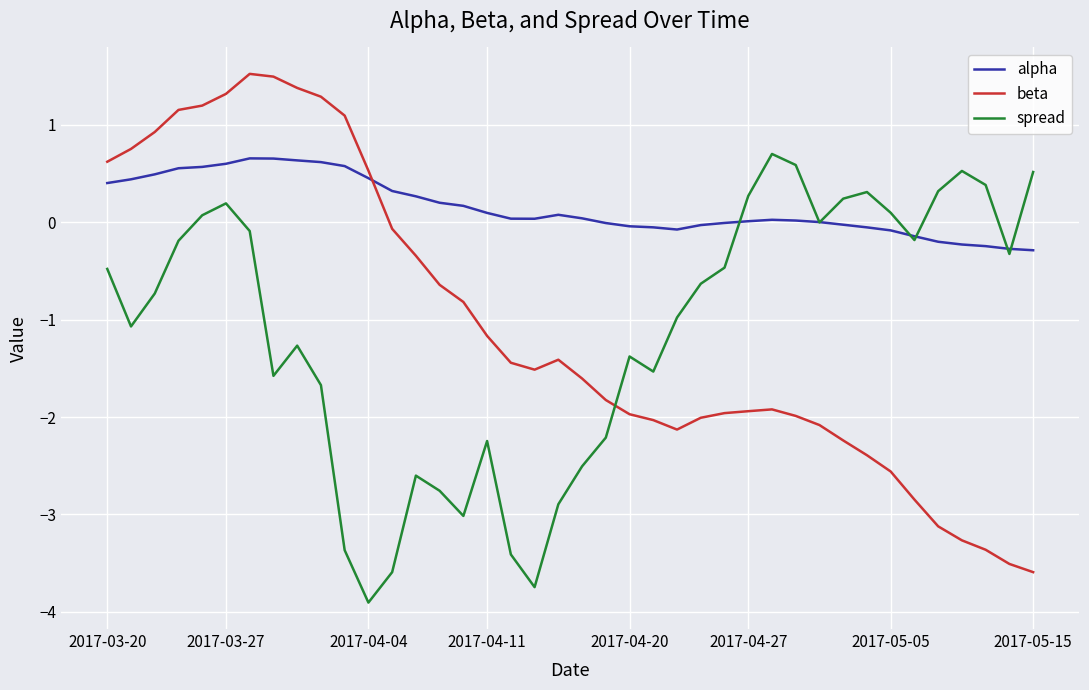

What is the smallest value displayed?

-3.9